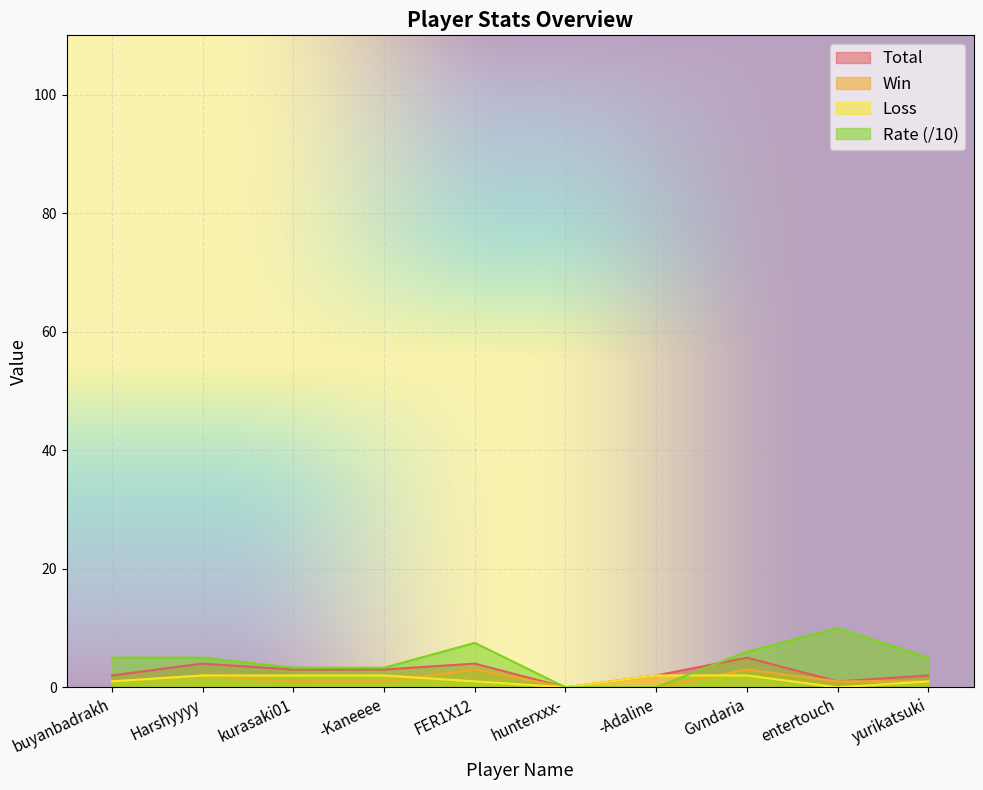

Rank the categories by Win value from lowest to highest.

hunterxxx-, -Adaline, buyanbadrakh, kurasaki01, -Kaneeee, entertouch, yurikatsuki, Harshyyyy, FER1X12, Gvndaria